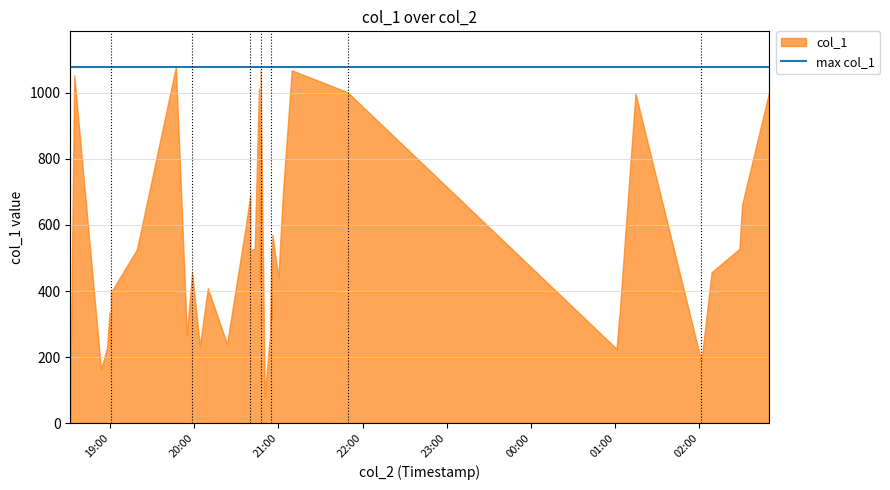

List the labels in order of value, smallest first.

2018-11-11 20:50:16, 2018-11-11 18:31:41, 2018-11-11 18:53:35, 2018-11-12 02:01:20, 2018-11-12 01:00:56, 2018-11-11 19:00:32, 2018-11-11 18:57:50, 2018-11-11 20:53:07, 2018-11-11 20:04:00, 2018-11-11 20:23:20, 2018-11-11 20:53:56, 2018-11-11 19:54:46, 2018-11-12 01:02:37, 2018-11-11 20:55:01, 2018-11-12 01:02:56, 2018-11-11 18:59:38, 2018-11-11 19:00:38, 2018-11-11 20:09:41, 2018-11-11 20:46:47, 2018-11-11 20:59:56, 2018-11-11 19:58:29, 2018-11-12 02:08:35, 2018-11-11 20:40:05, 2018-11-11 19:19:08, 2018-11-11 20:54:59, 2018-11-12 02:28:28, 2018-11-11 20:43:07, 2018-11-11 20:35:37, 2018-11-11 20:55:42, 2018-11-12 02:30:20, 2018-11-11 21:03:03, 2018-11-11 20:39:56, 2018-11-12 01:14:23, 2018-11-11 21:49:14, 2018-11-12 02:49:38, 2018-11-11 20:46:04, 2018-11-11 18:34:31, 2018-11-11 20:47:15, 2018-11-11 21:09:28, 2018-11-11 19:46:56